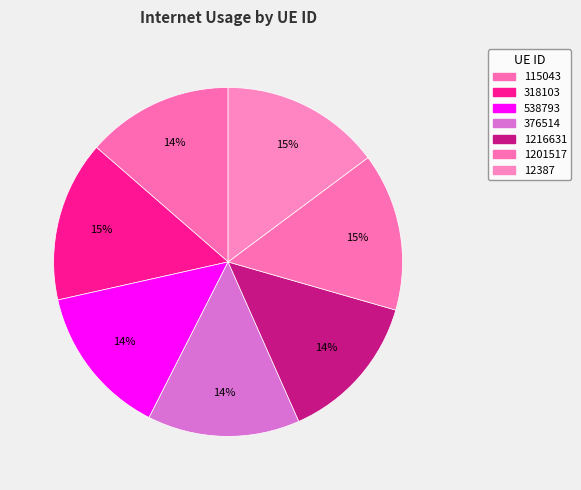

True or false: 538793 accounts for 14% of the total.

True